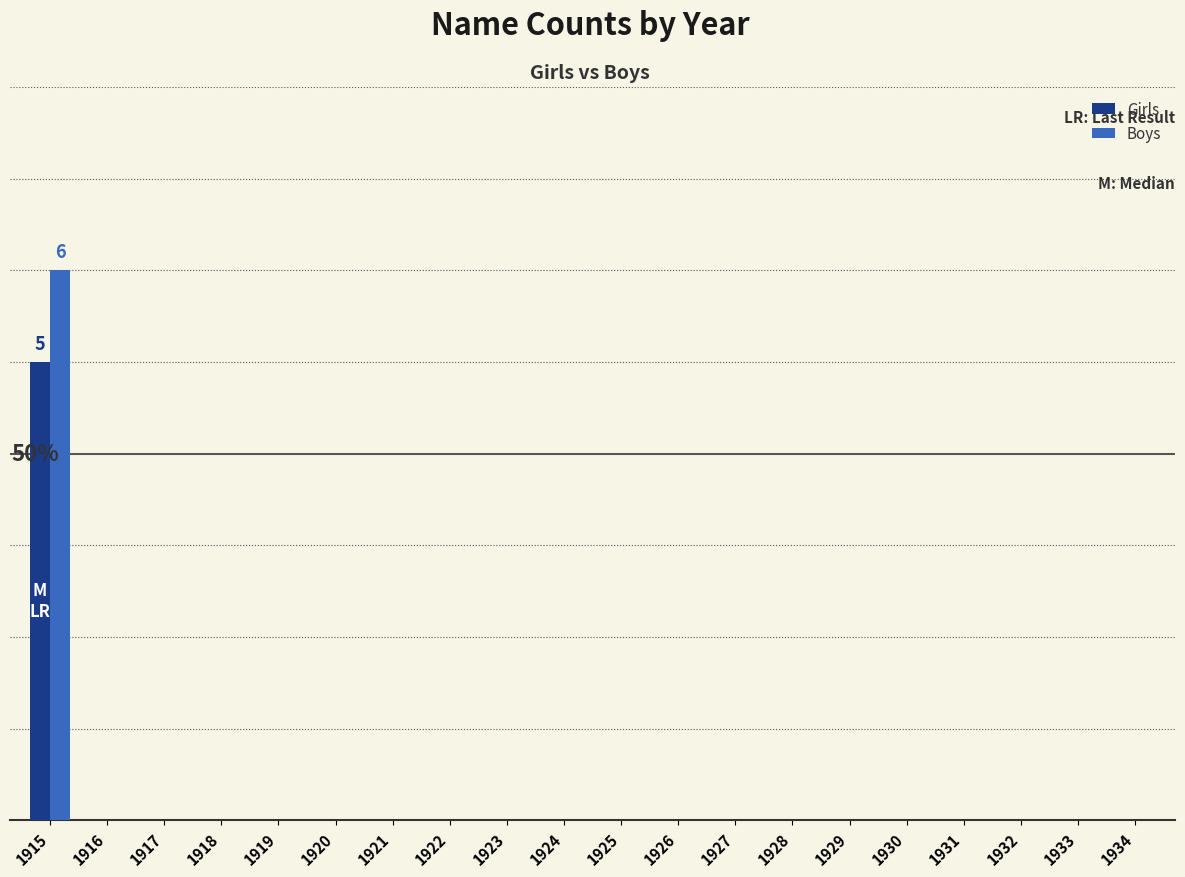

Which category has the lowest value across all series?

1916